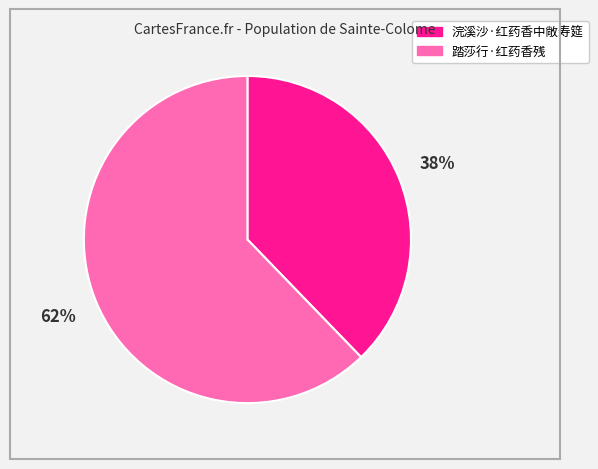

Is it true that 浣溪沙·红药香中敞寿筵 is 31% of the pie?

False